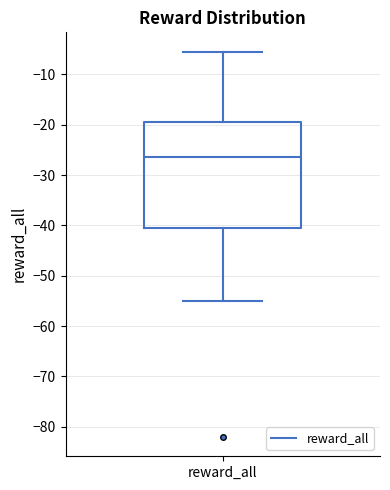

Transcribe this box plot: give where the median line is, the range the box spans, and where the two whiskers end, as read against the y-axis. The values are not printed on the chart, so give them approximately, as read against the axis.

median -26, box -40 to -19, whiskers -55 to -5